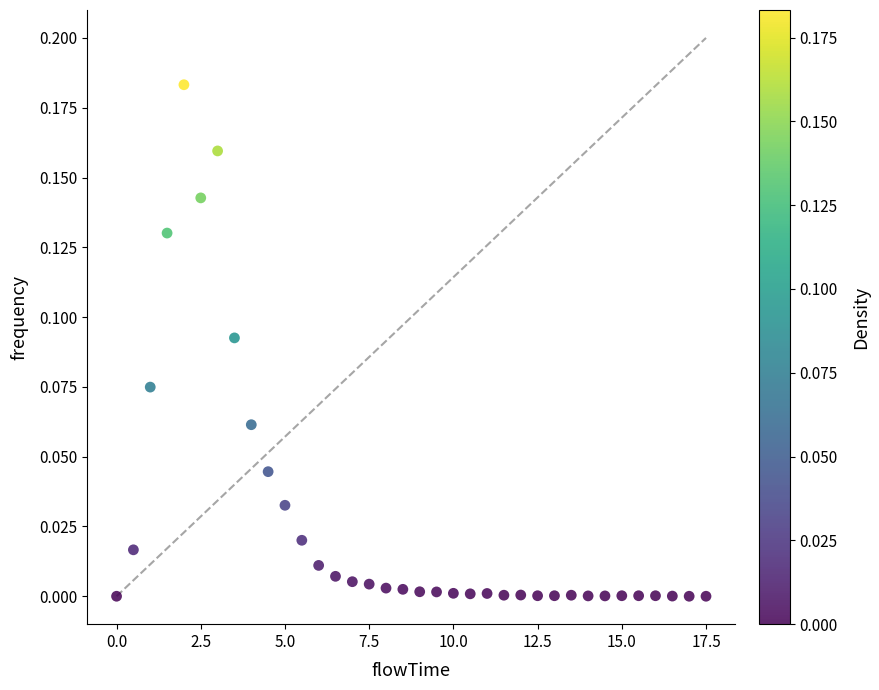

What is the range of X values (max minus min)?

17.5